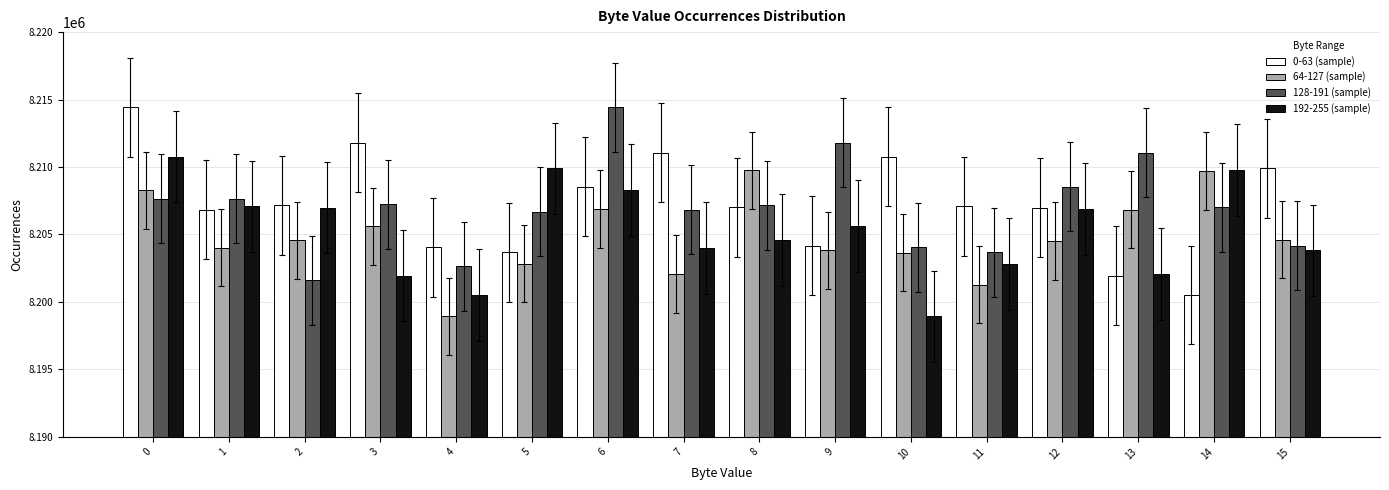

Does the chart contain any negative values?

No